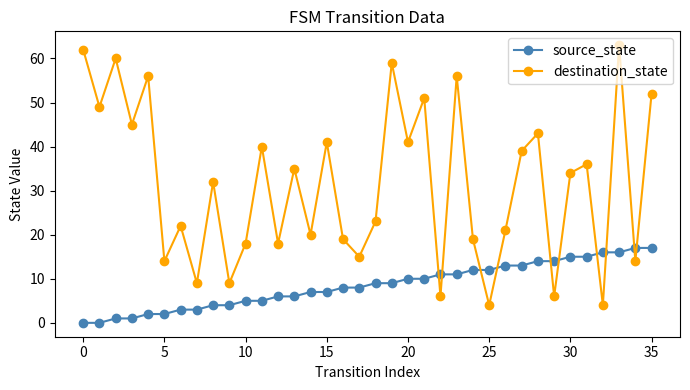

Rank the series by their maximum value, from lowest to highest.

source_state, destination_state